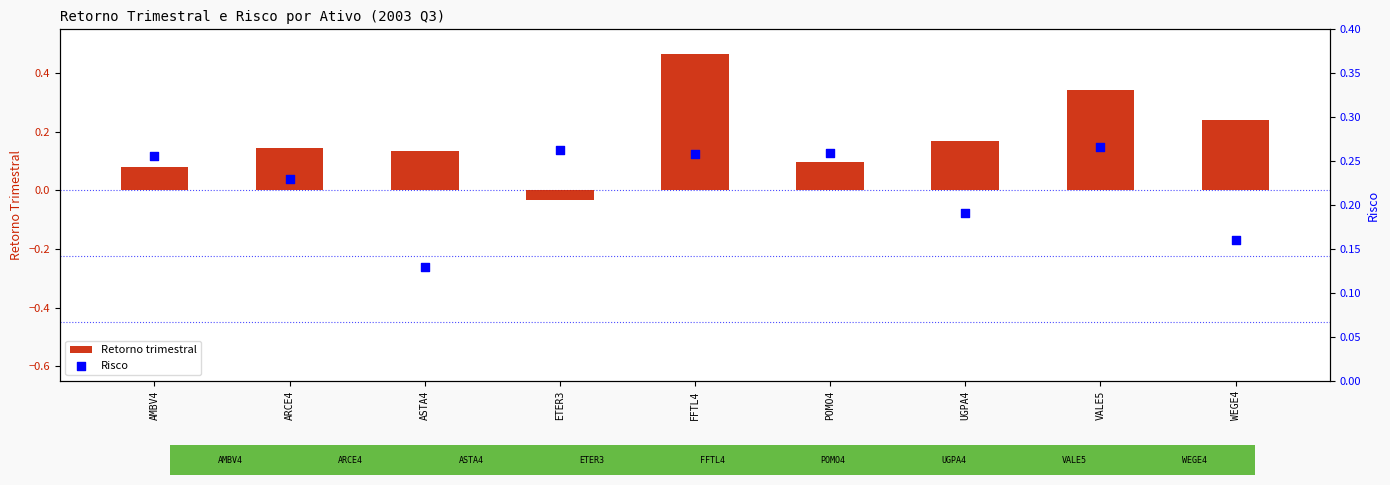

Which series contains the lowest Y value?

Retorno trimestral